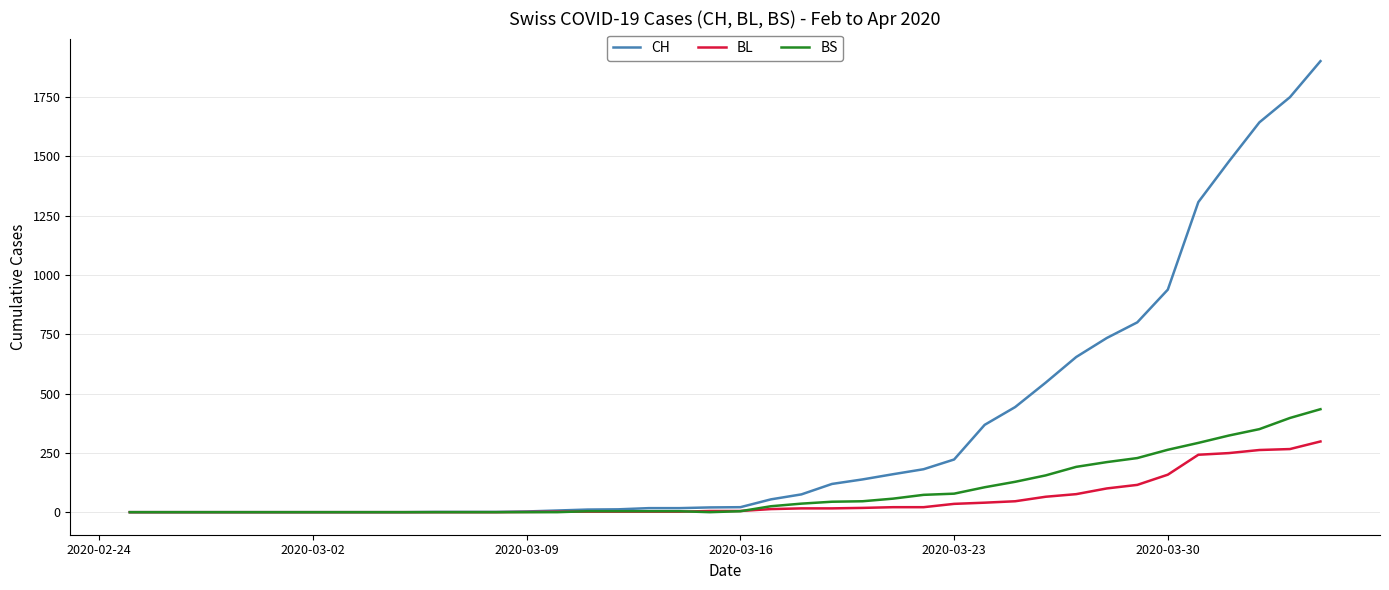

Which series has the largest range (max minus min)?

CH